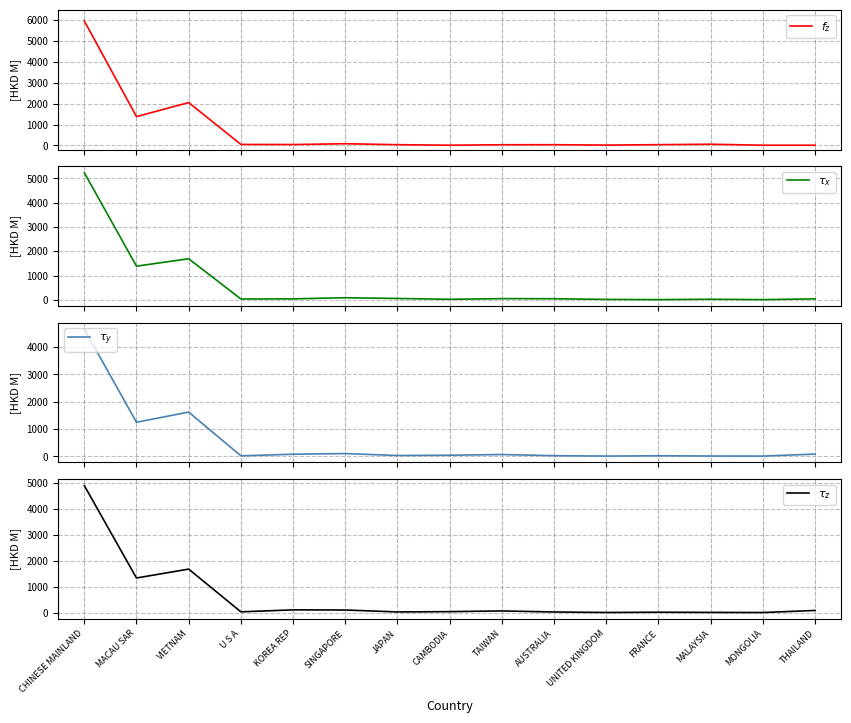

At how many categories does at least one series exceed 2755?

1